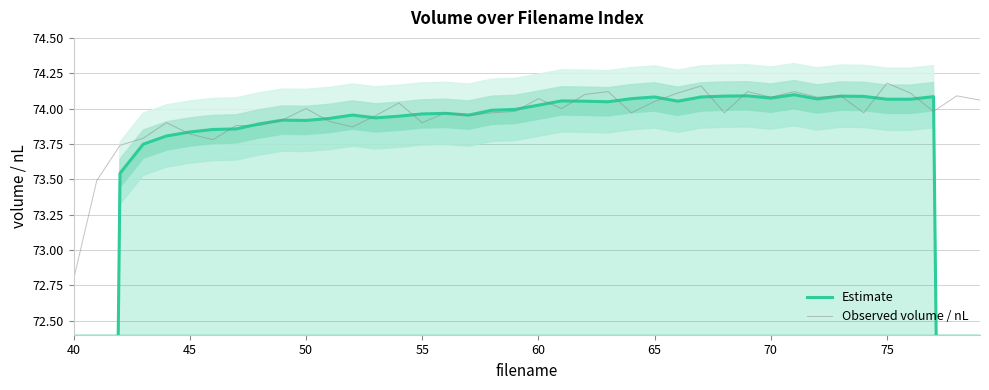

At which label does Observed volume / nL reach its minimum?

40